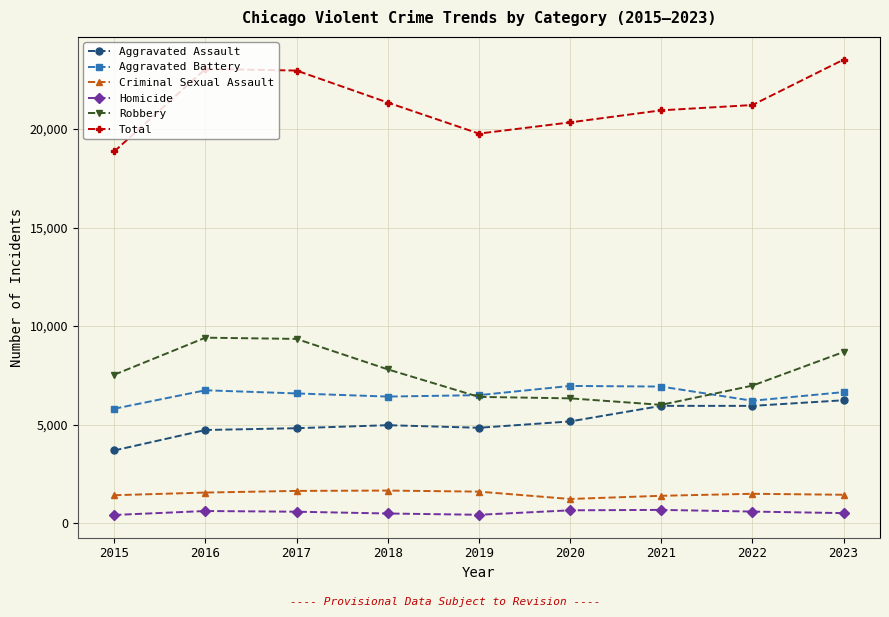

What is the minimum value for Criminal Sexual Assault?

1227